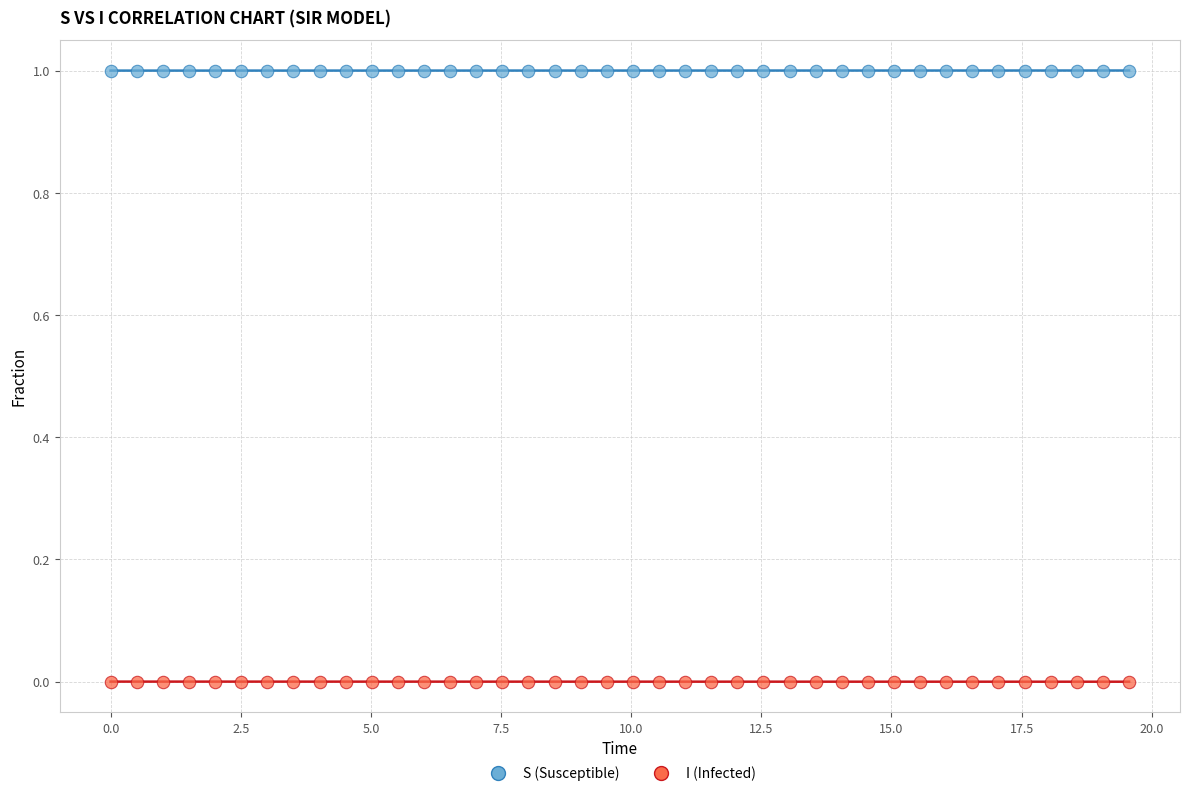

Across all data points, what is the range of X values (max minus min)?

19.6